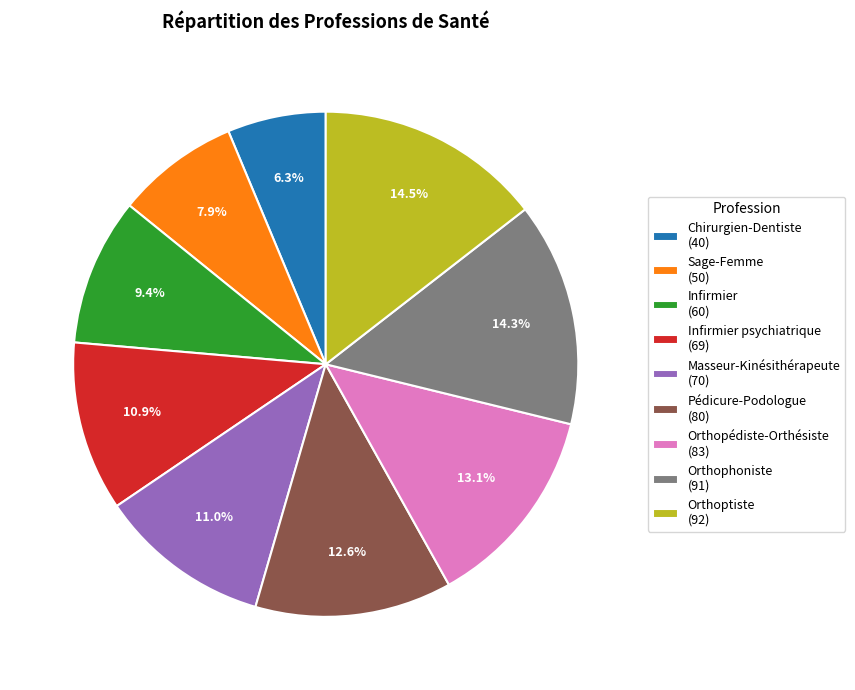

Count the number of slices in the pie.

9